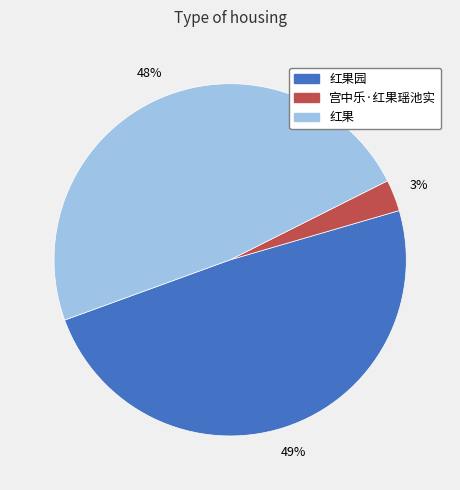

Is 红果园 the majority of the pie?

No